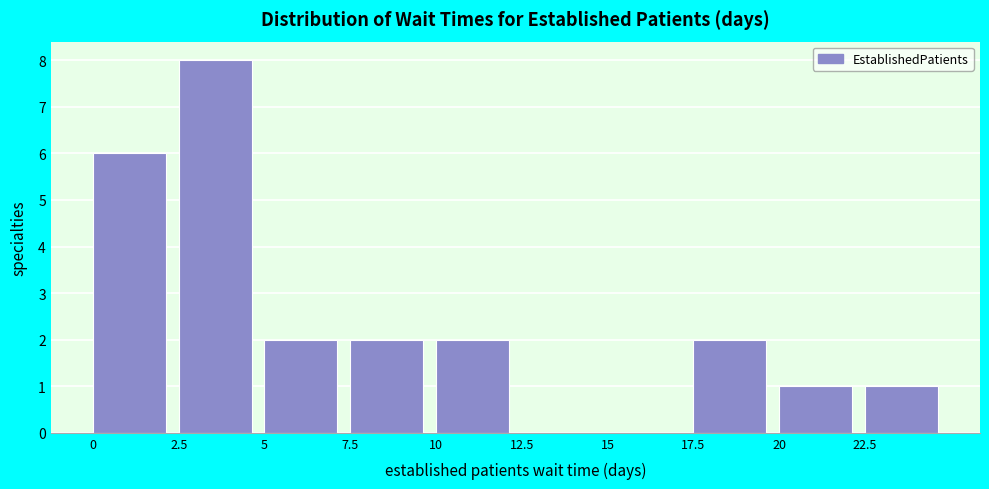

How tall is the bar that spans 7.5 to 10.0 on the x-axis? The values are not printed on the chart, so give them approximately, as read against the axis.

2